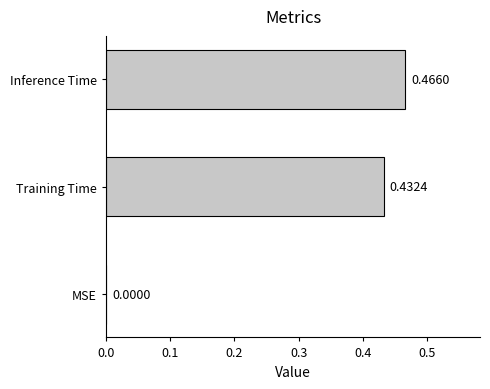

Between Inference Time and MSE, which is larger?

Inference Time